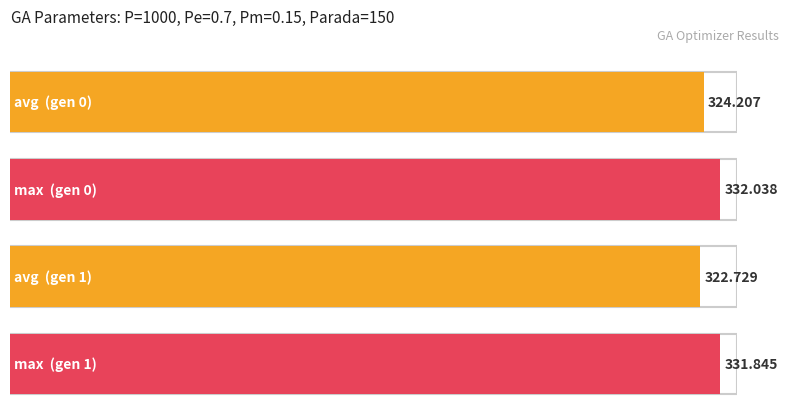

Which series has the largest range (max minus min)?

avg